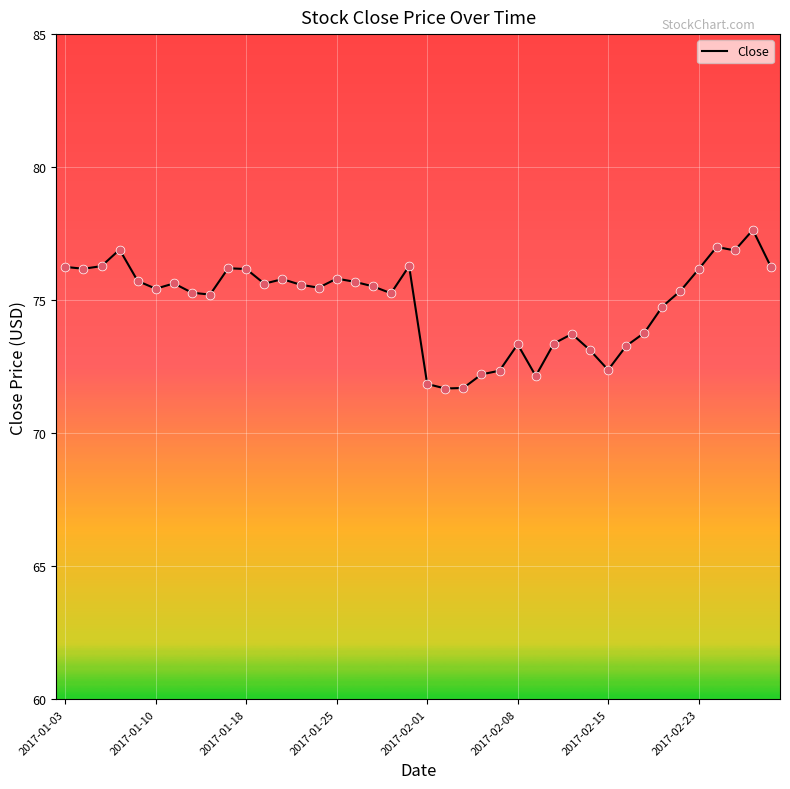

What is the difference between the maximum and minimum values?

6.0